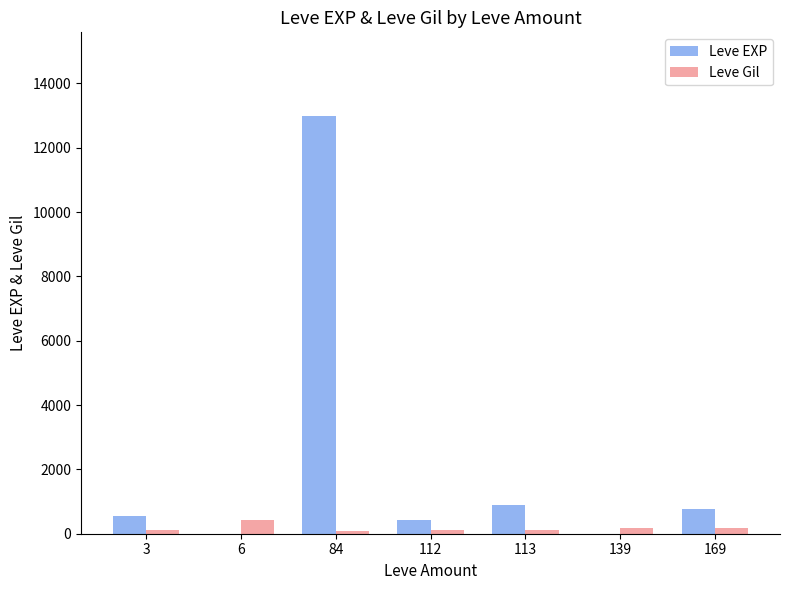

Which series has the largest total across all categories?

Leve EXP